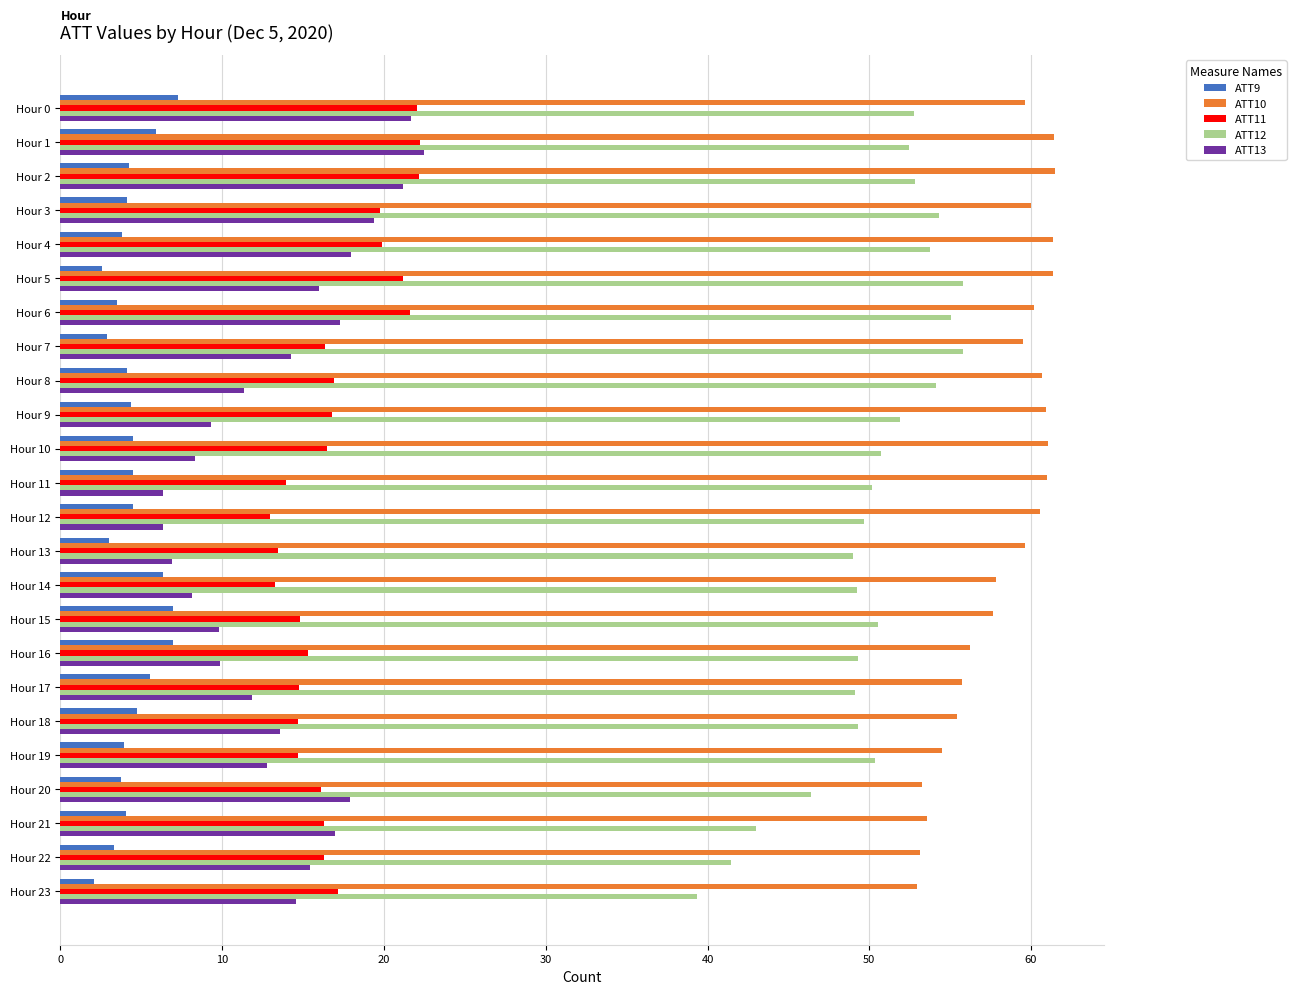

At how many categories does at least one series exceed 30?

24